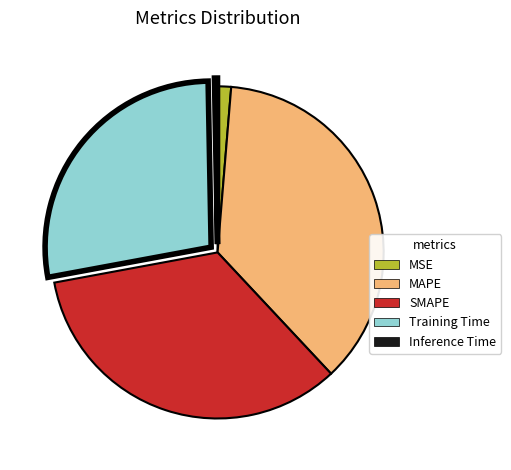

How many segments does this pie chart have?

5